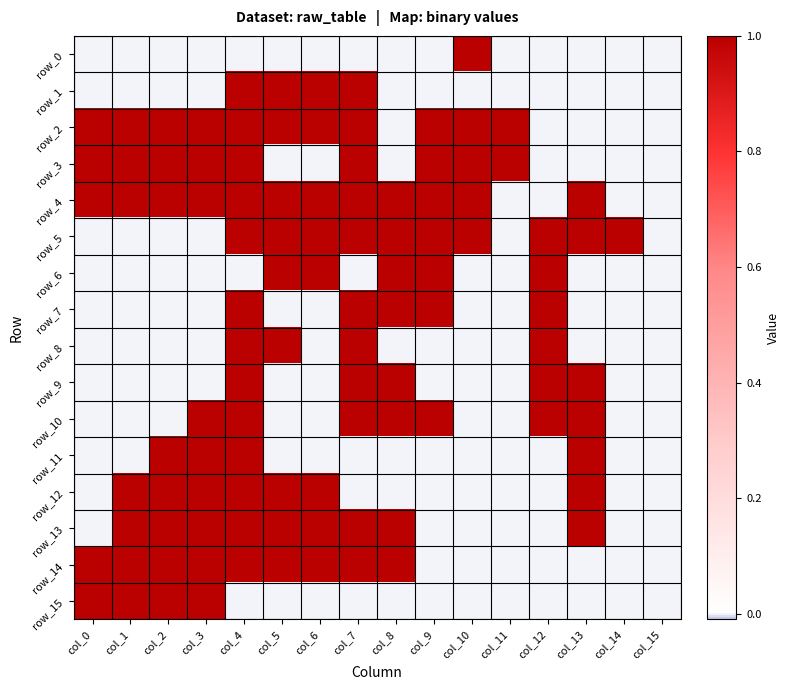

List the series in order of their peak value, lowest first.

row_0, row_1, row_2, row_3, row_4, row_5, row_6, row_7, row_8, row_9, row_10, row_11, row_12, row_13, row_14, row_15